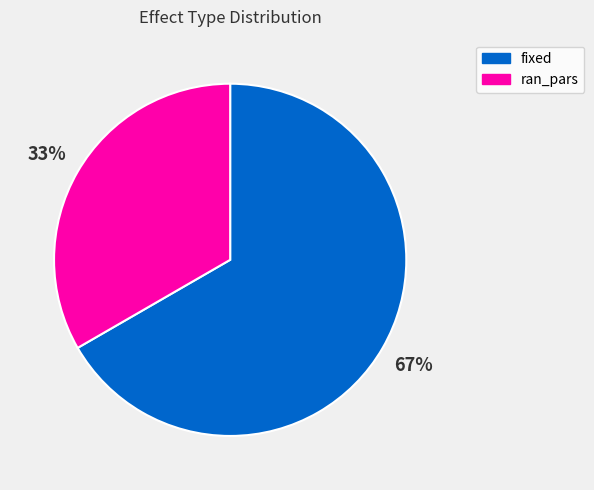

To the nearest percent, what percentage of the pie is ran_pars?

33%